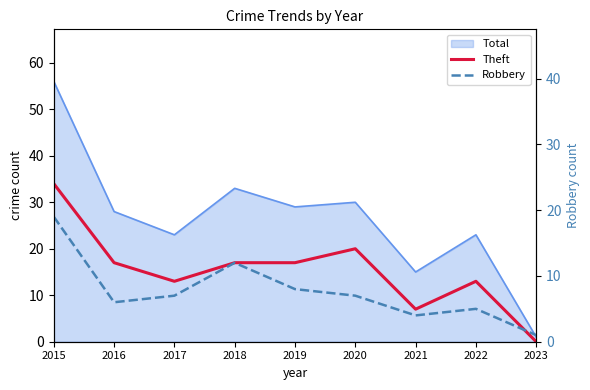

Does the chart have visible grid lines?

No